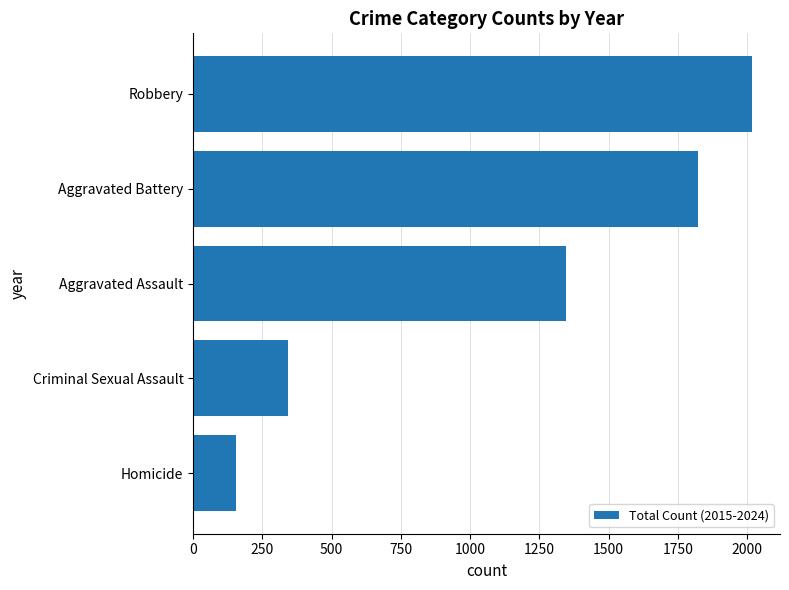

Is it true that the value at Criminal Sexual Assault is 341?

True